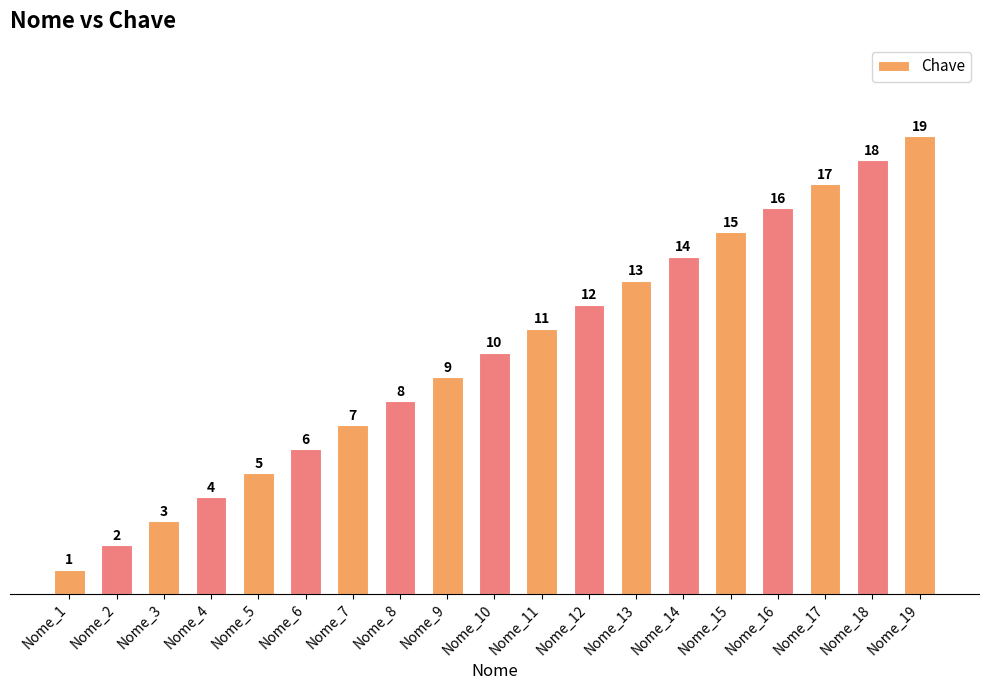

How many categories are shown in the chart?

19